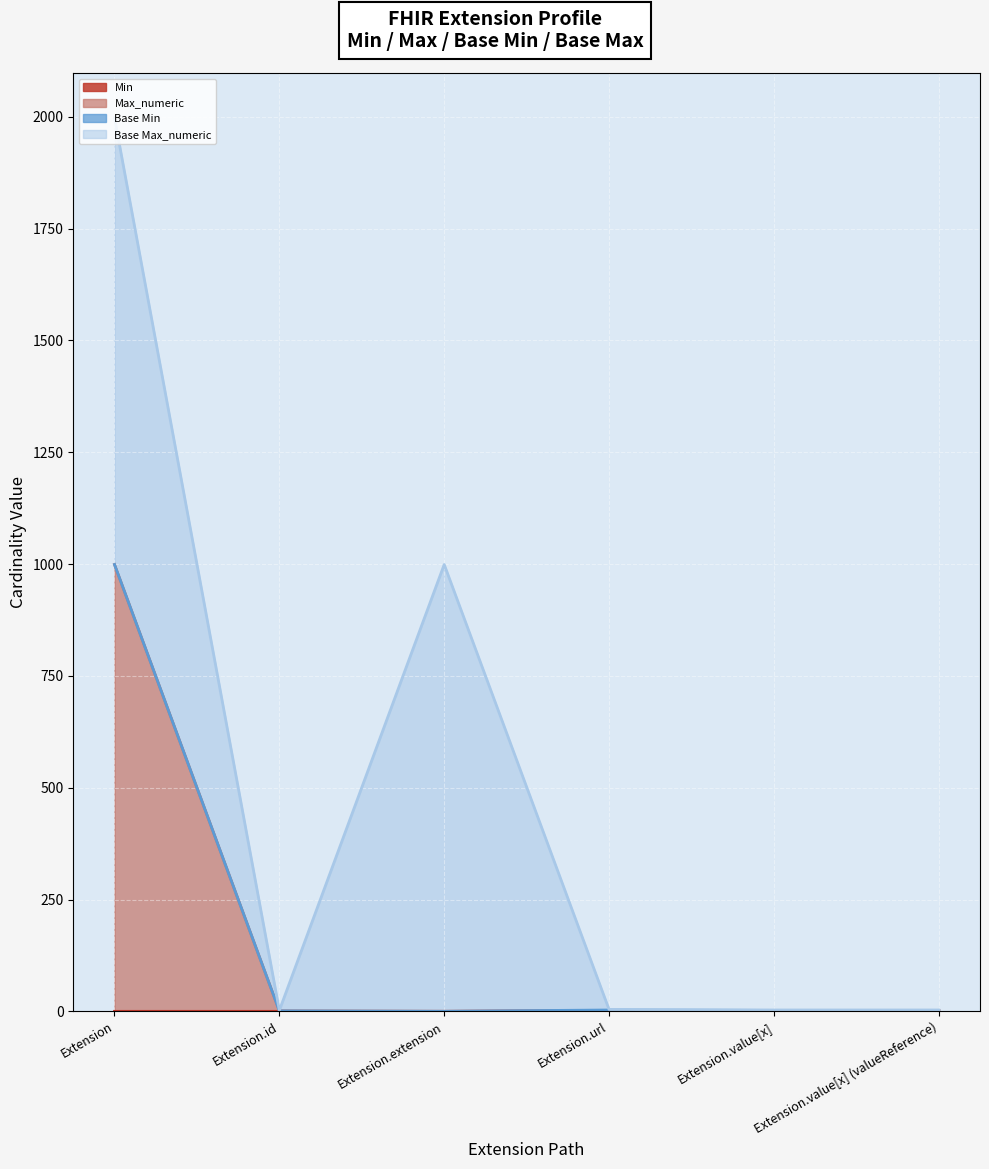

At which category is the sum across all series the highest?

Extension